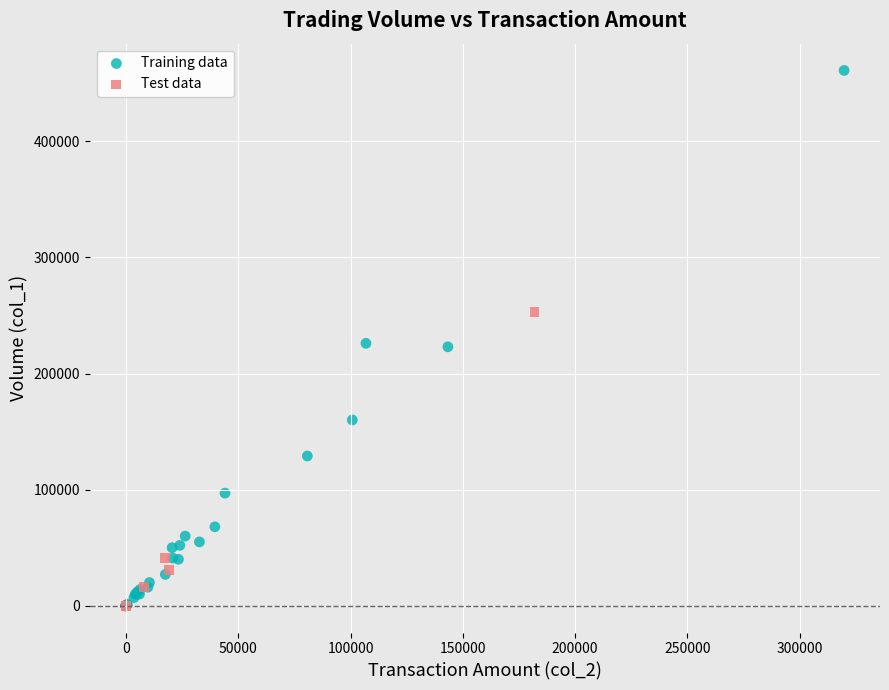

Which series reaches the maximum Y coordinate?

Training data